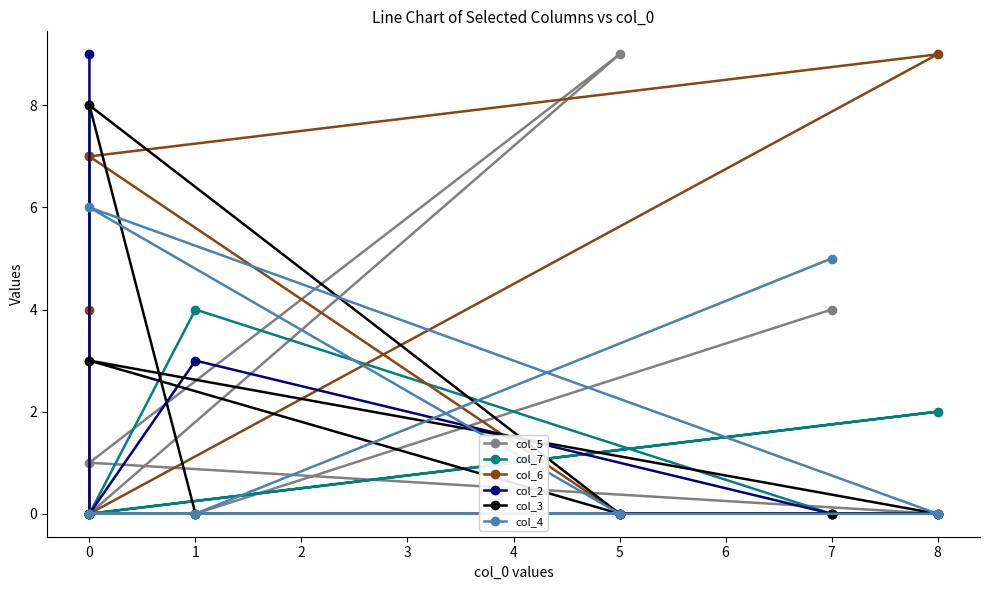

Does the chart display data point markers on the line(s)?

Yes